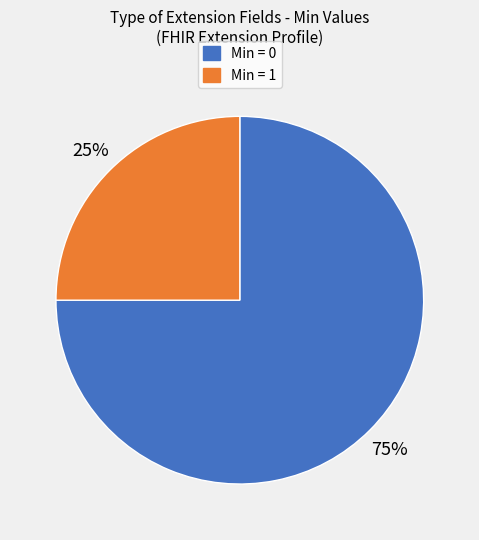

To the nearest percent, what is the difference between the largest and smallest slice percentages?

50%